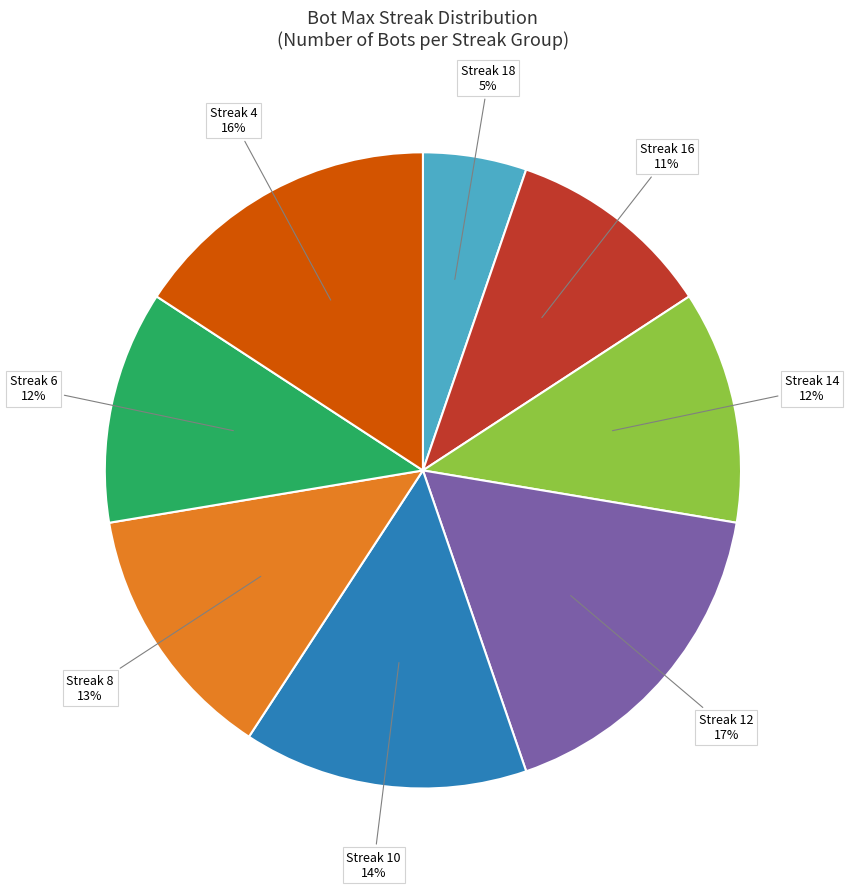

To the nearest percent, what is the difference between the largest and smallest slice percentages?

12%